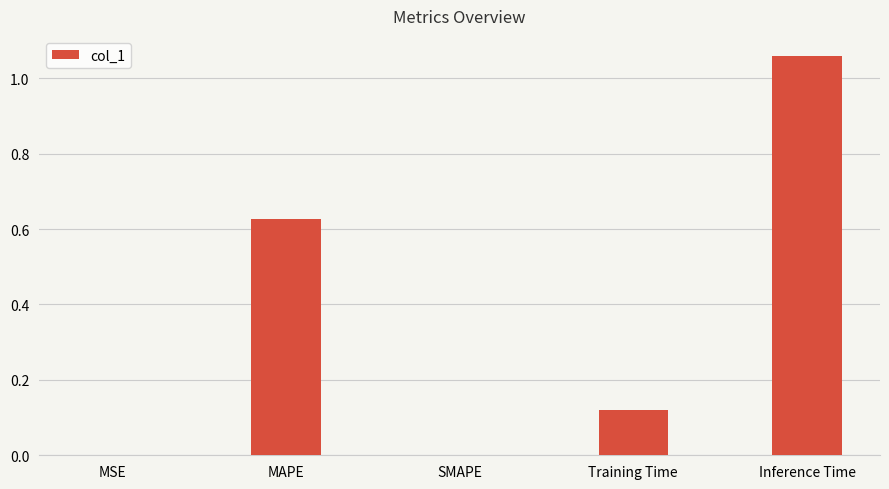

The value at SMAPE is 0.0. True or false?

True